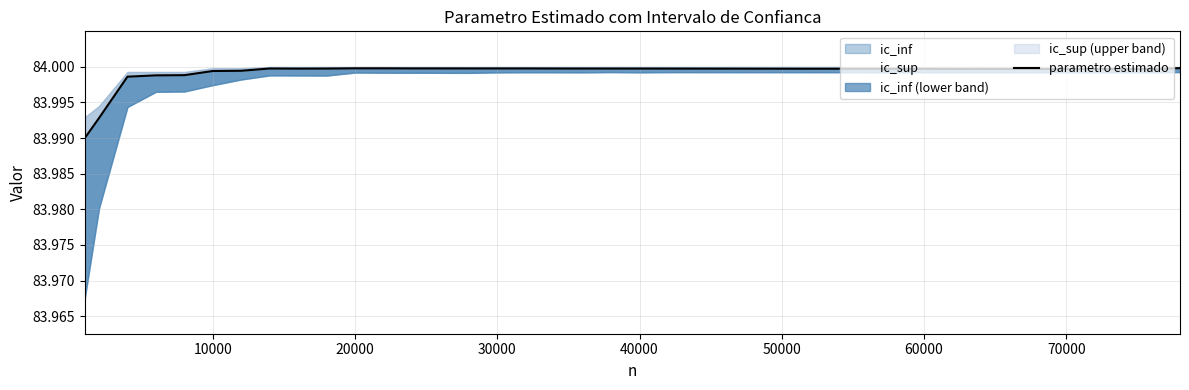

What is the smallest value displayed?

84.0